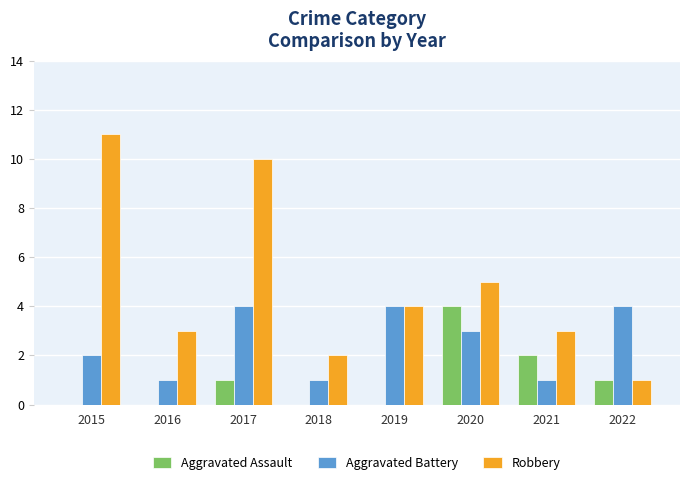

What is the total value across all series at 2015?

13